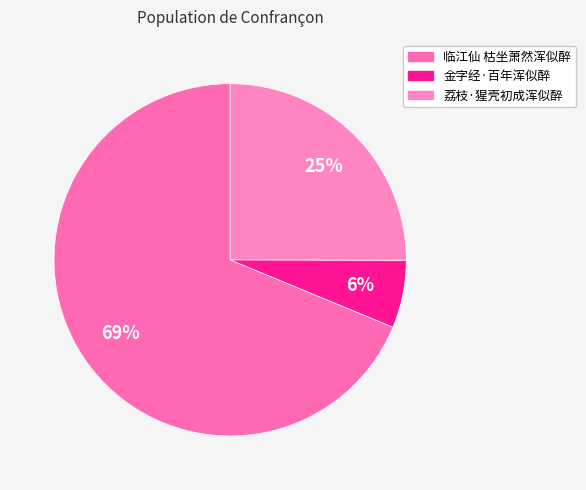

Which category accounts for the majority?

临江仙 枯坐萧然浑似醉